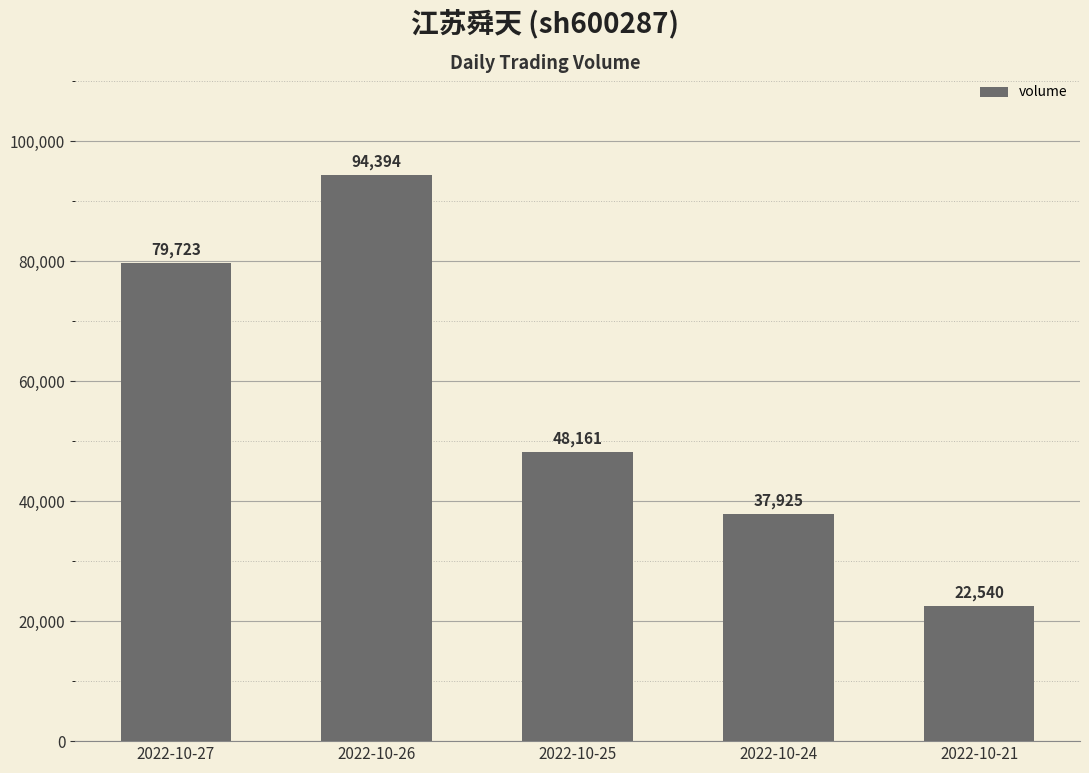

Is it true that the value at 2022-10-25 is 48161?

True